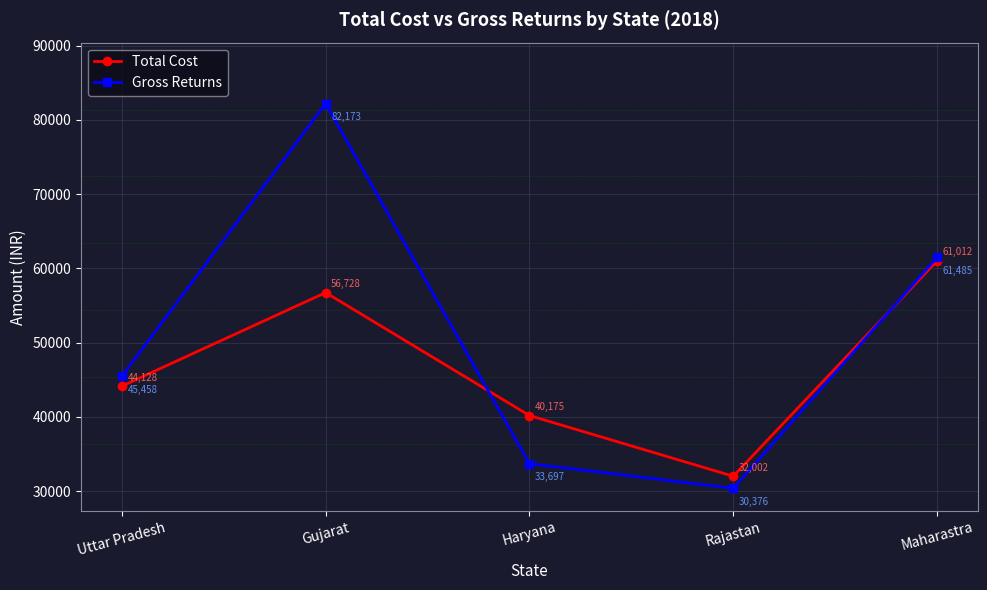

Where is the first local maximum for Total Cost?

Gujarat